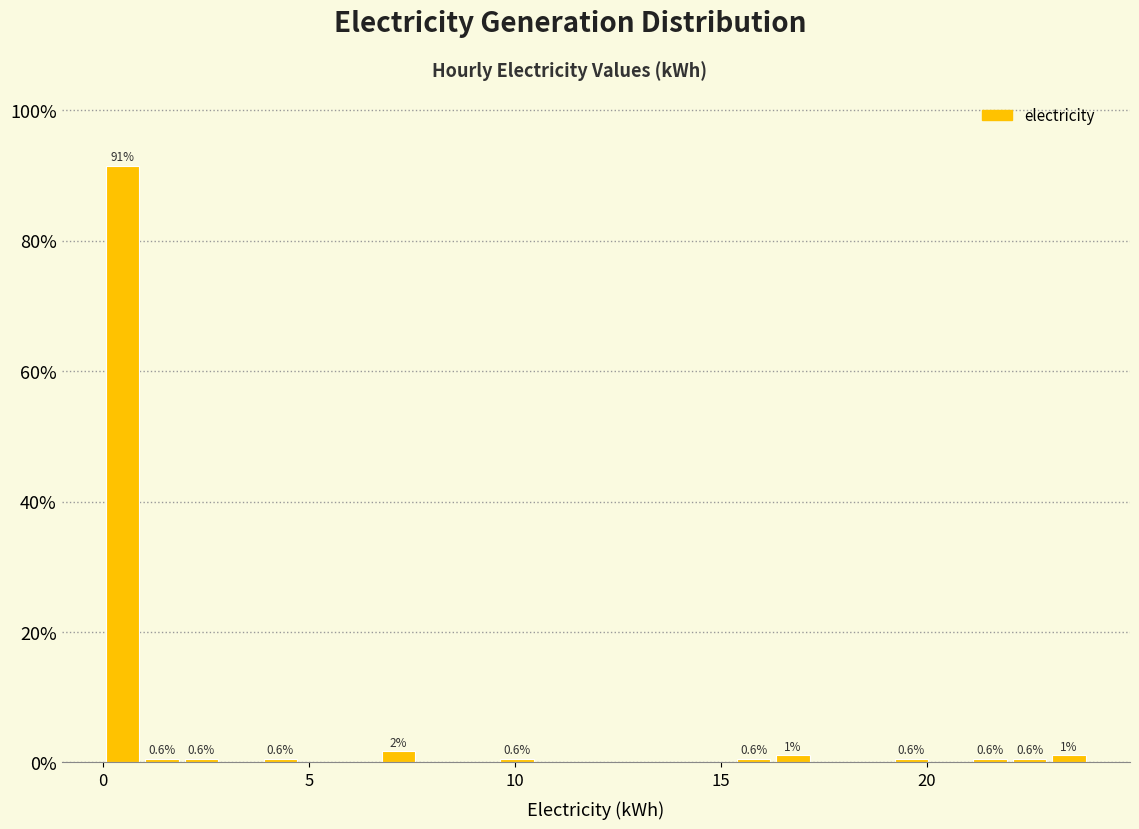

Around what value on the x-axis is the tallest bar? Give the approximate position of its centre, as read against the axis.

0.5